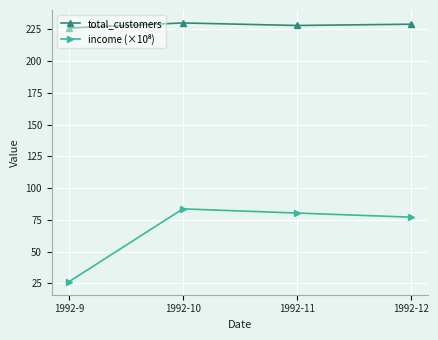

What is the sum of the total_customers values at 1992-11 and 1992-12?

457.0